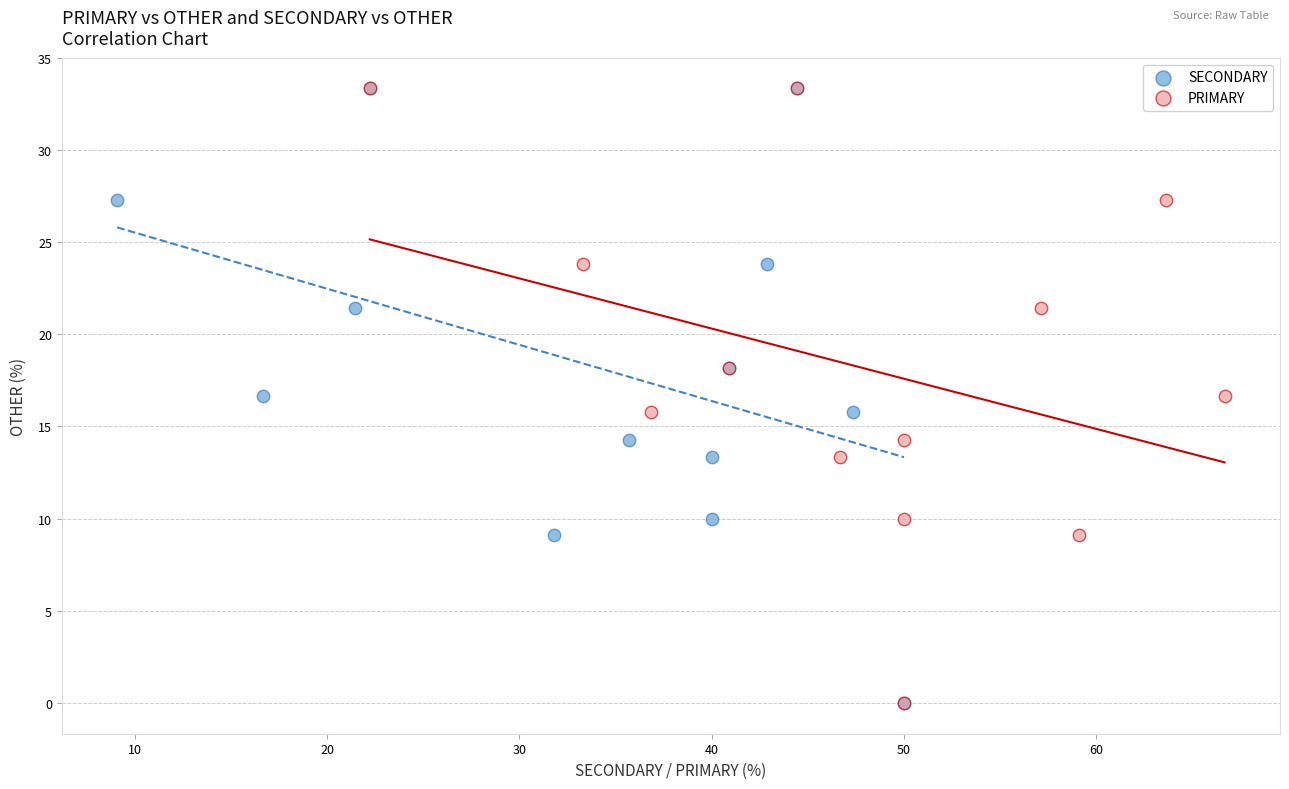

What are all the series names shown in the legend?

SECONDARY, PRIMARY